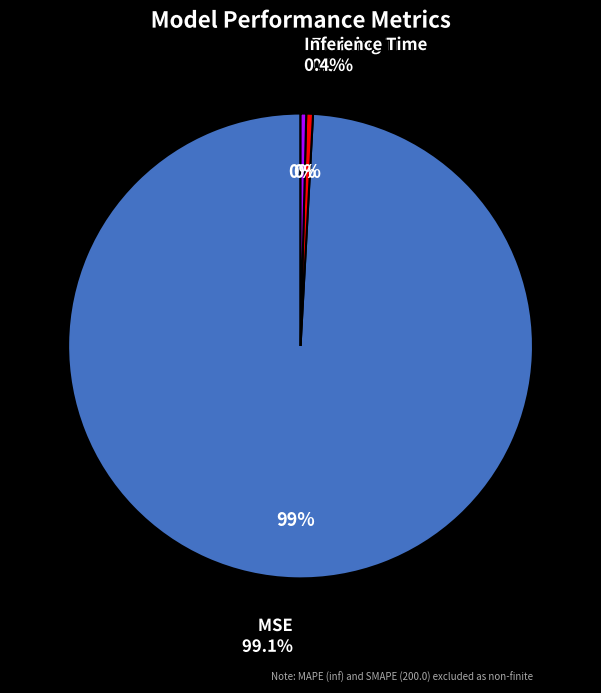

What portion of the pie excludes Training Time?

99.5%